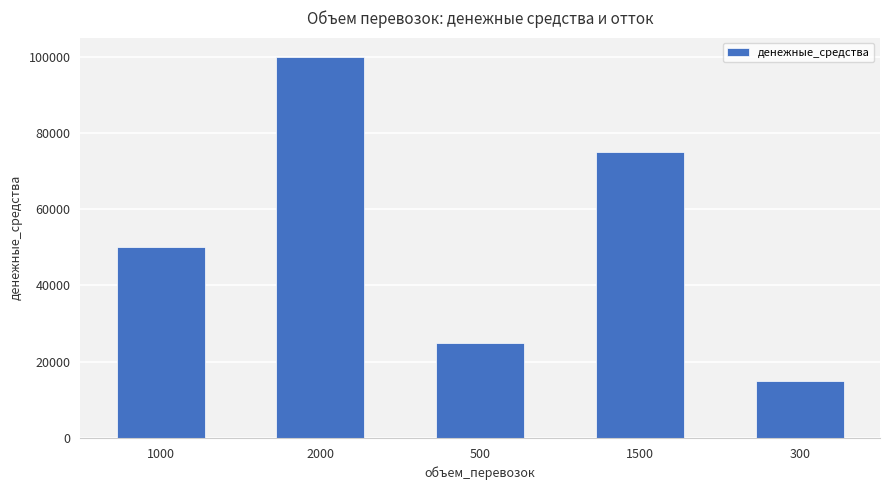

Which category has the lowest value across all series?

300